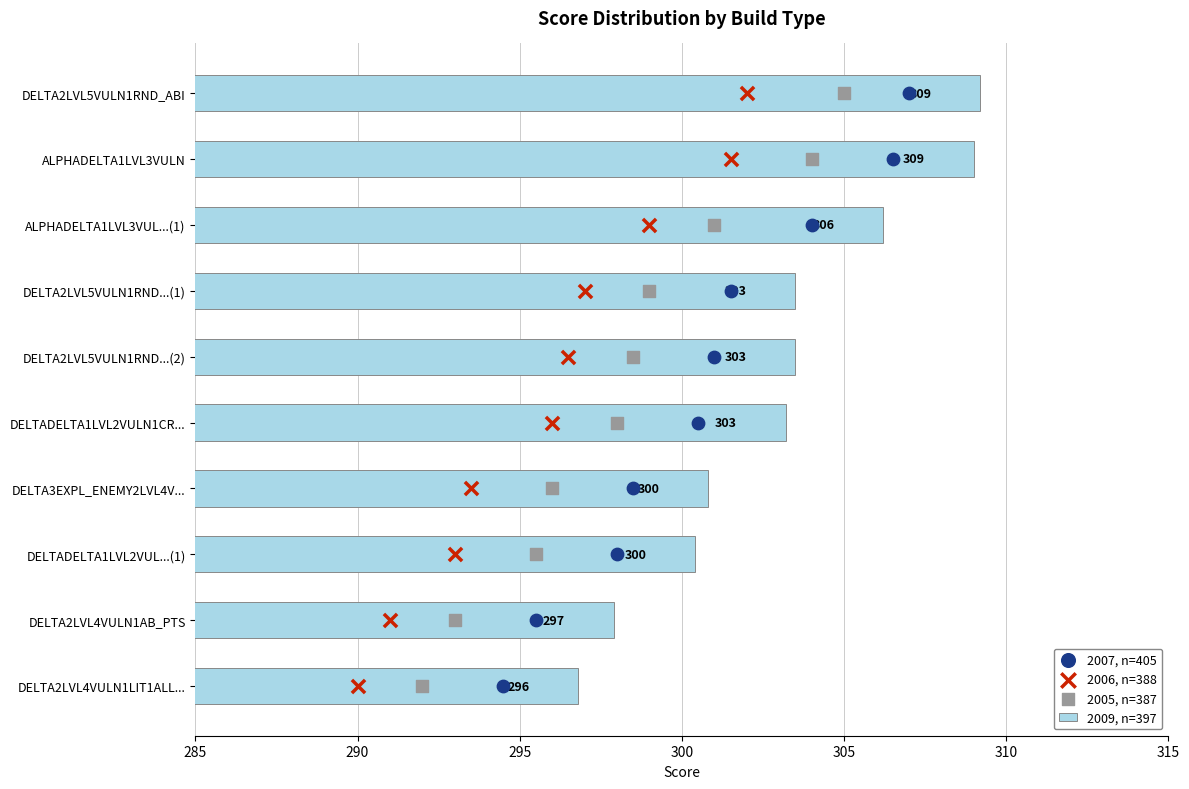

At how many categories does at least one series exceed 185?

10